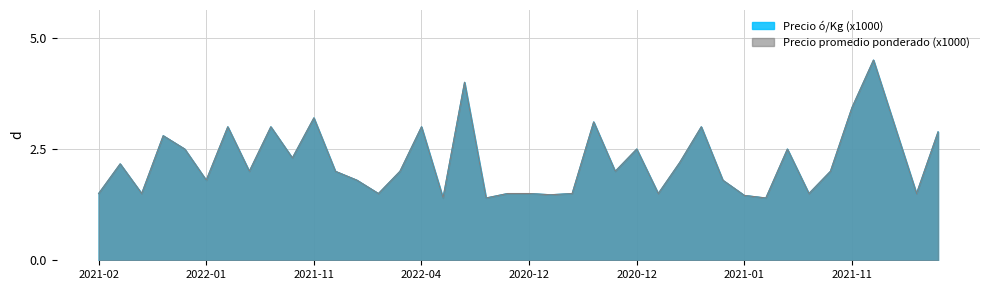

Reading left to right, transcribe all the data shown in this chart.

Precio ó/Kg (x1000): 2021-02-24=1.5	2020-11-30=2.2	2021-03-02=1.5	2021-12-10=2.8	2021-12-10=2.5	2022-01-31=1.8	2021-12-07=3.0	2021-12-07=2.0	2022-04-20=3.0	2021-12-15=2.3	2021-11-22=3.2	2022-01-24=2.0	2020-12-04=1.8	2020-12-28=1.5	2022-04-28=2.0	2022-04-18=3.0	2021-01-12=1.4	2021-11-08=4.0	2021-01-15=1.4	2021-02-17=1.5	2020-12-23=1.5	2021-02-25=1.5	2021-02-16=1.5	2021-11-25=3.1	2022-04-12=2.0	2020-12-01=2.5	2021-12-29=1.5	2021-12-29=2.2	2021-12-06=3.0	2022-03-17=1.8	2021-01-20=1.5	2021-01-18=1.4	2020-11-25=2.5	2021-02-19=1.5	2022-02-14=2.0	2021-11-16=3.4	2021-11-04=4.5	2021-11-30=3.0	2020-12-22=1.5	2021-12-09=2.9
Precio promedio ponderado (x1000): 2021-02-24=1.5	2020-11-30=2.2	2021-03-02=1.5	2021-12-10=2.8	2021-12-10=2.5	2022-01-31=1.8	2021-12-07=3.0	2021-12-07=2.0	2022-04-20=3.0	2021-12-15=2.3	2021-11-22=3.2	2022-01-24=2.0	2020-12-04=1.8	2020-12-28=1.5	2022-04-28=2.0	2022-04-18=3.0	2021-01-12=1.4	2021-11-08=4.0	2021-01-15=1.4	2021-02-17=1.5	2020-12-23=1.5	2021-02-25=1.5	2021-02-16=1.5	2021-11-25=3.1	2022-04-12=2.0	2020-12-01=2.5	2021-12-29=1.5	2021-12-29=2.2	2021-12-06=3.0	2022-03-17=1.8	2021-01-20=1.5	2021-01-18=1.4	2020-11-25=2.5	2021-02-19=1.5	2022-02-14=2.0	2021-11-16=3.4	2021-11-04=4.5	2021-11-30=3.0	2020-12-22=1.5	2021-12-09=2.9